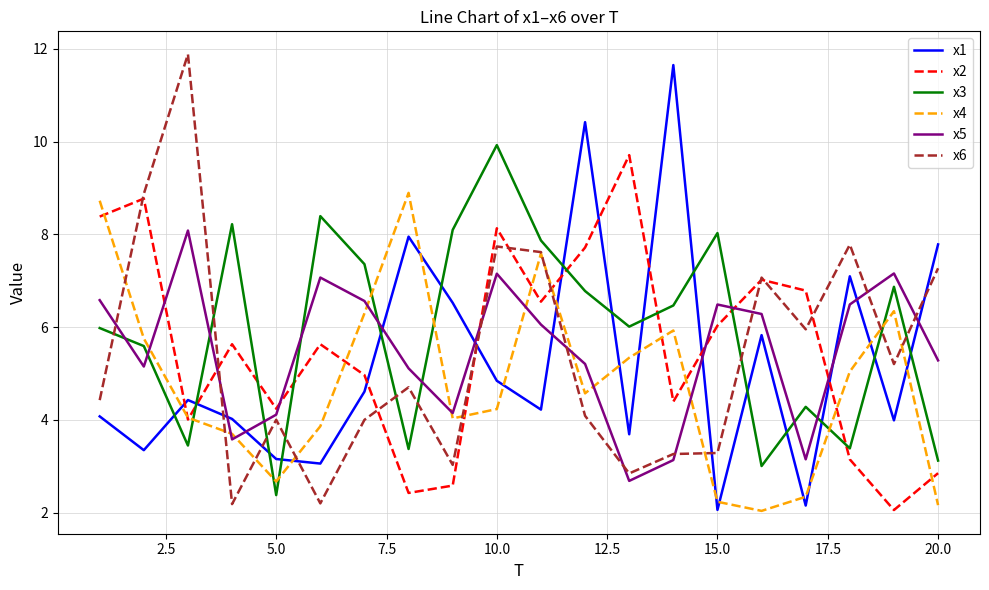

True or false: x2 and x3 cross at least once.

True